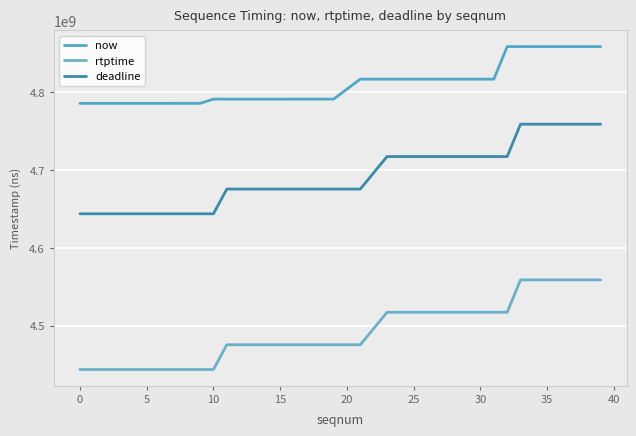

What is the smallest value displayed?

4443800000